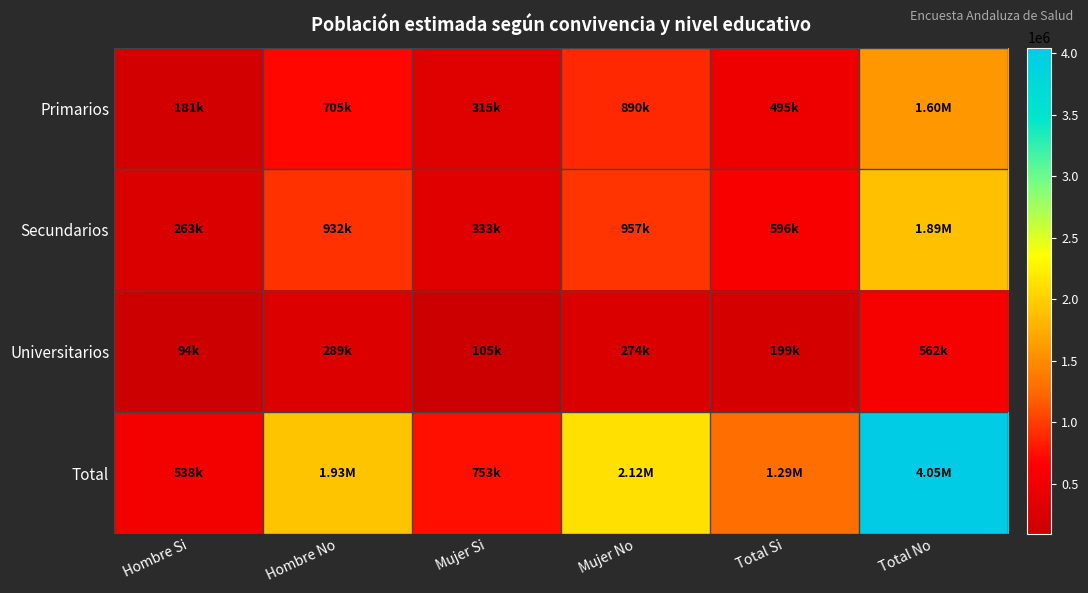

What is the spread (max minus min) of values at Mujer No?

1847229